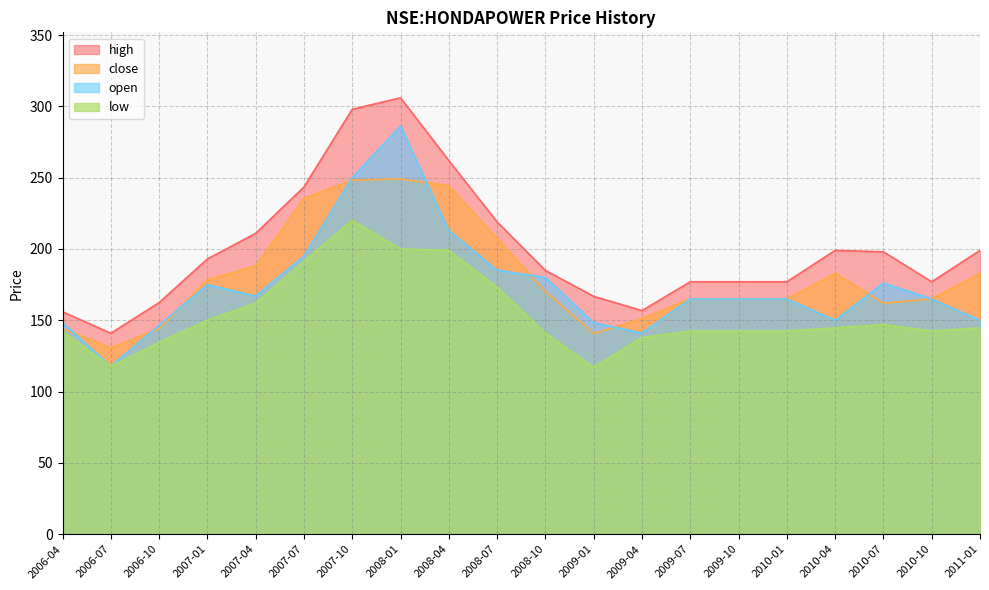

Where does the low series first go above 144?

2007-01